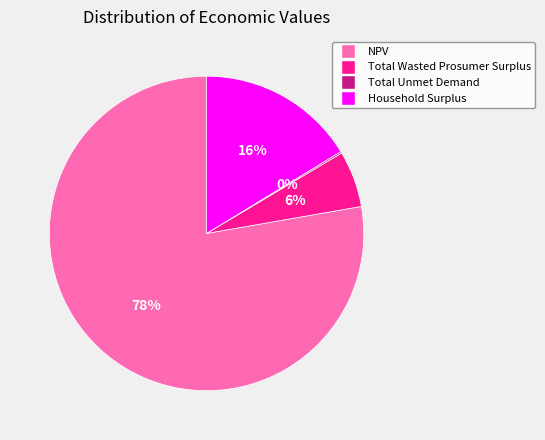

Which category has the biggest portion of the pie?

NPV